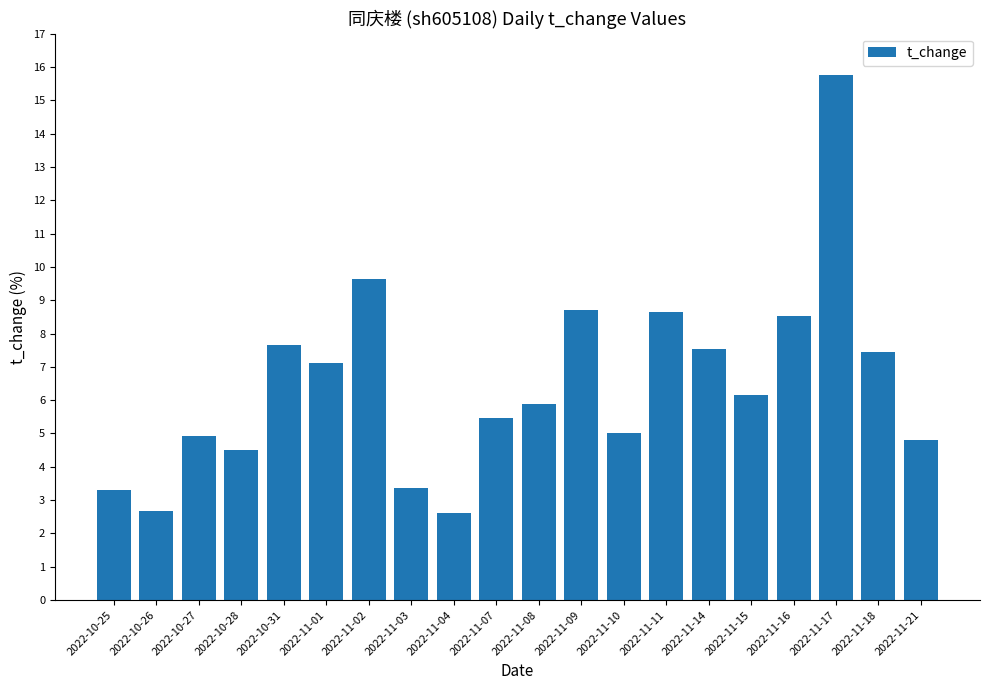

What is the sum of all values?

129.7